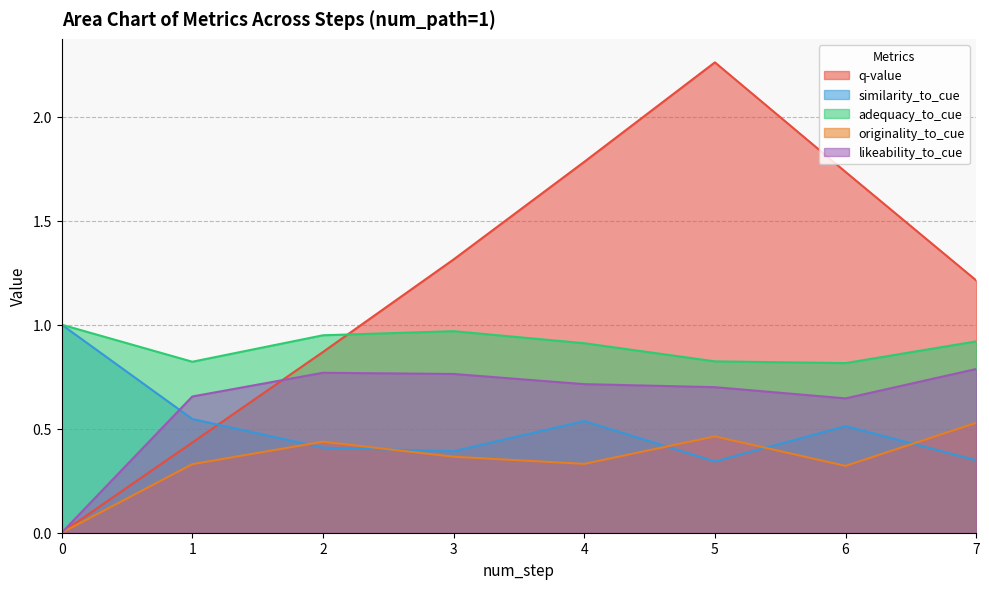

What is the average value of the adequacy_to_cue series?

0.9